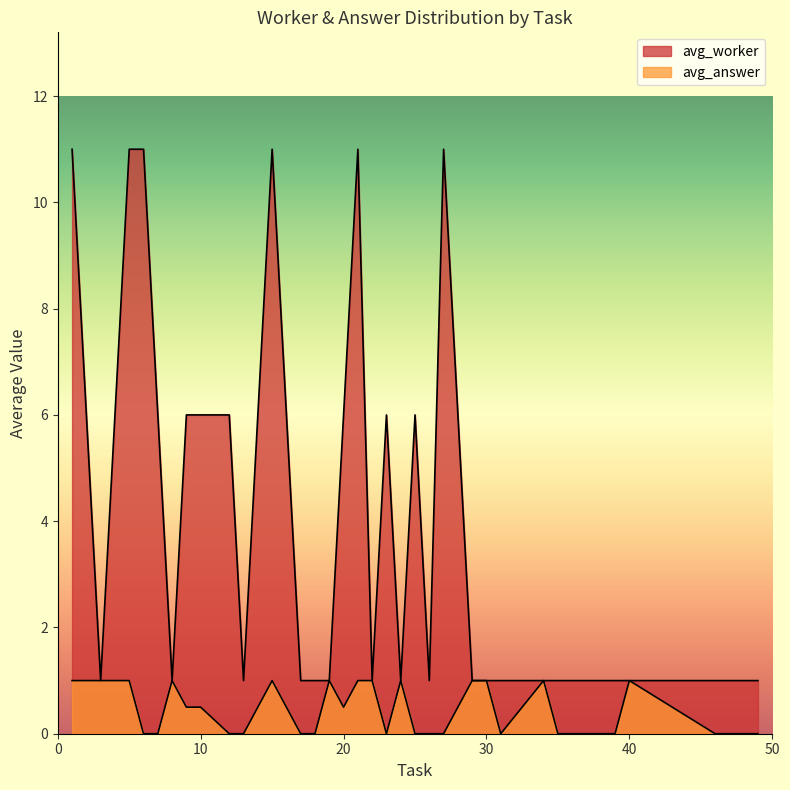

Does the chart display data point markers on the line(s)?

No